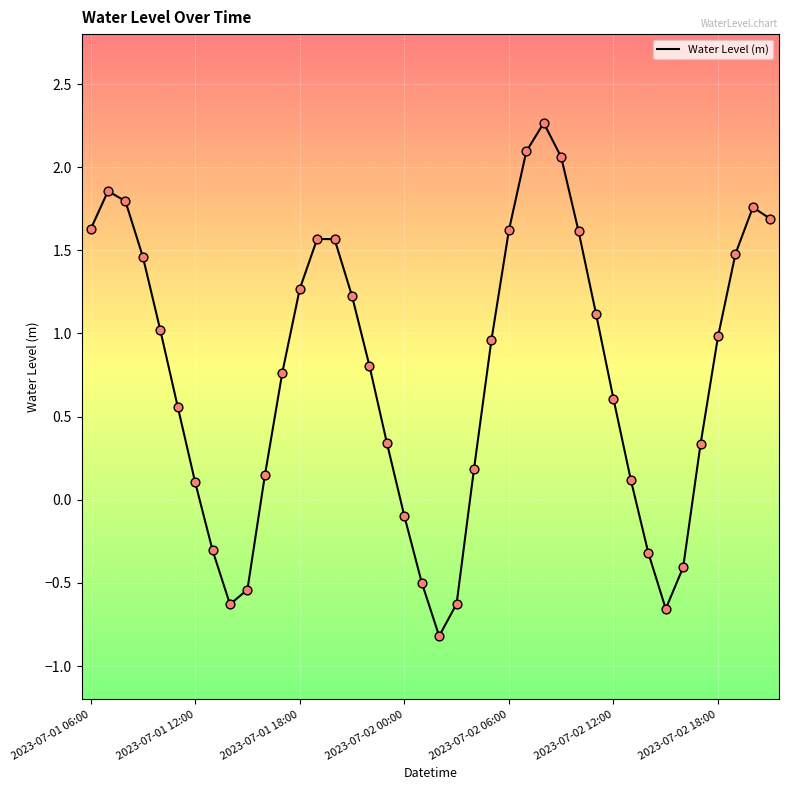

What is the difference between the maximum and minimum values?

3.1